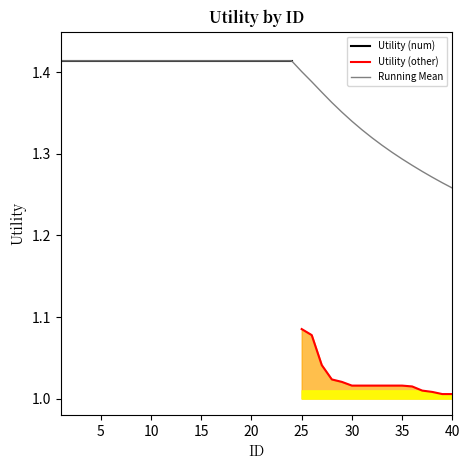

The value at 35 is 1.0. True or false?

True